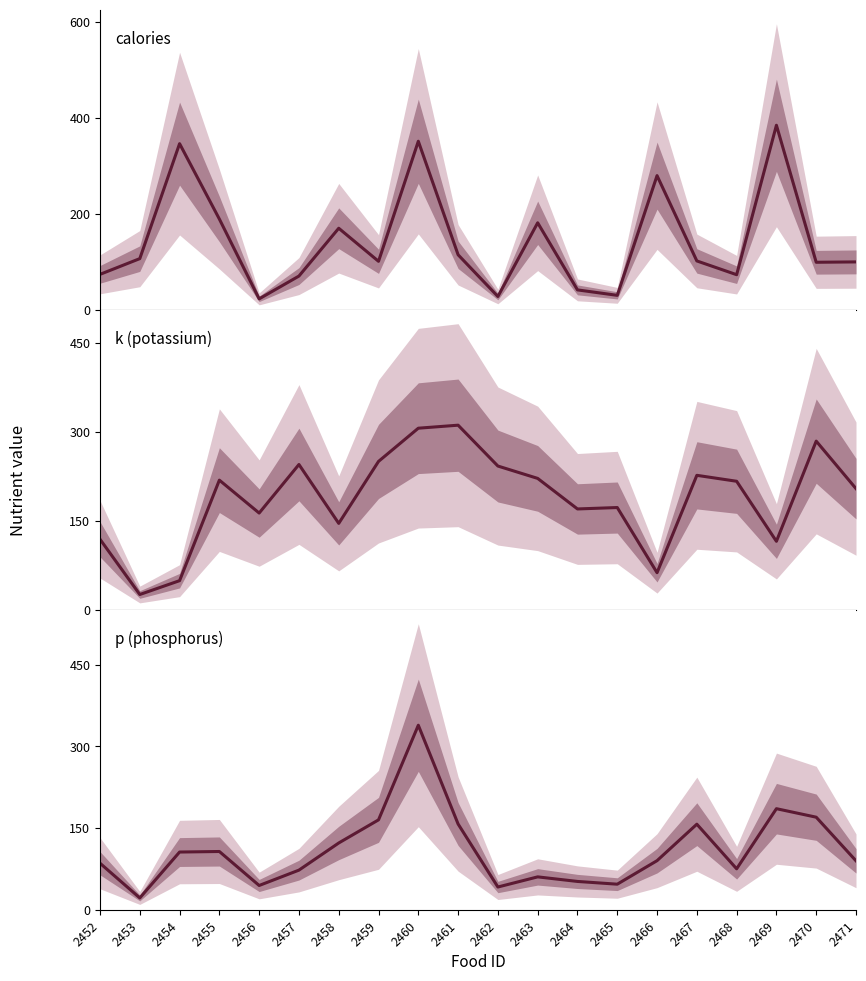

What is the spread (max minus min) of values at 2453?

84.8